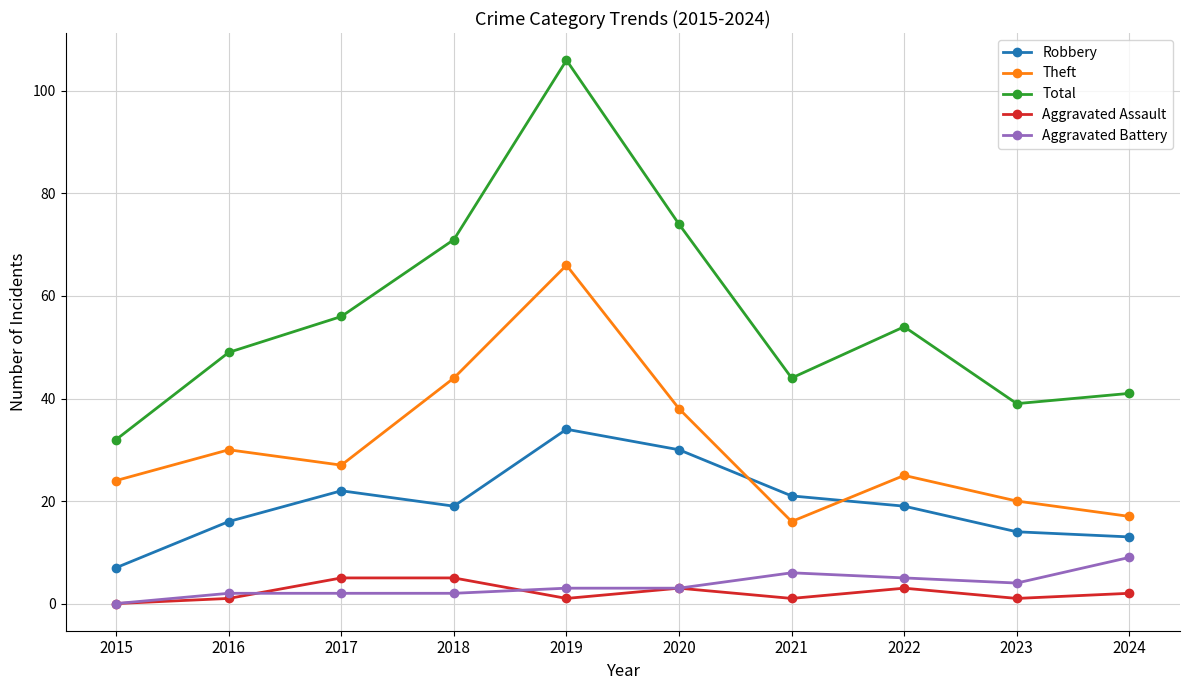

In Total, how many points are higher than both neighbors (excluding endpoints)?

2